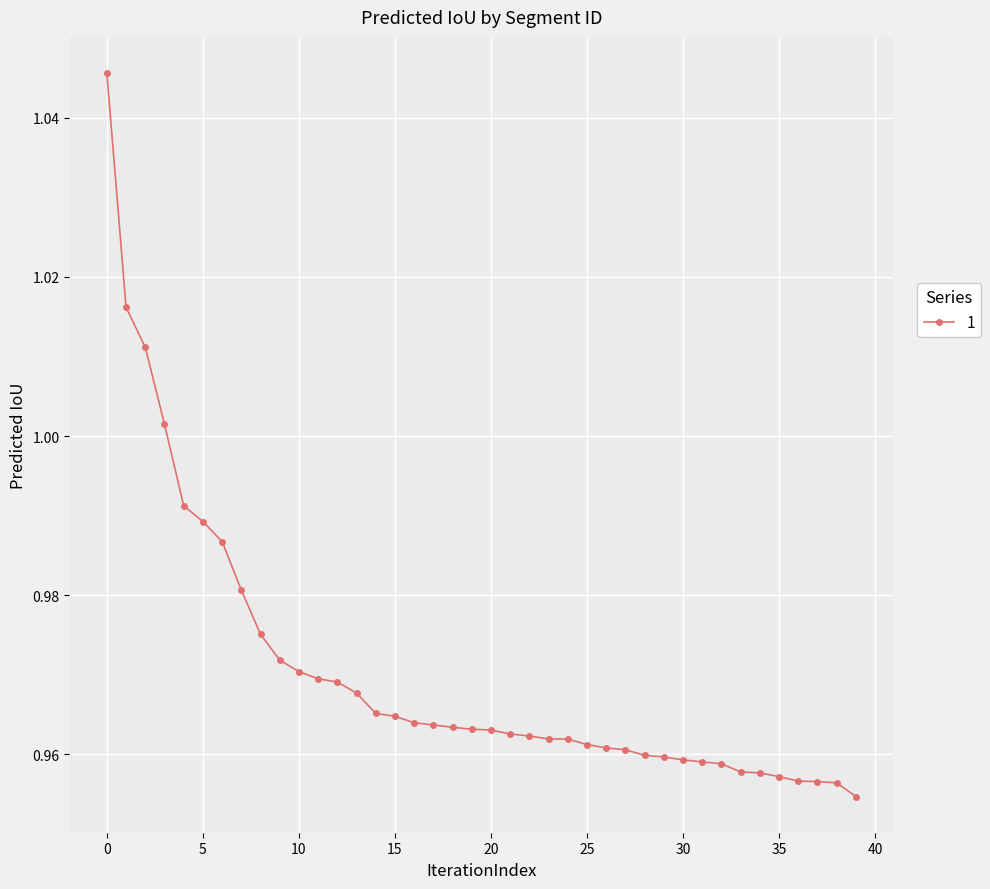

Is this an area chart (filled region under the line)?

No